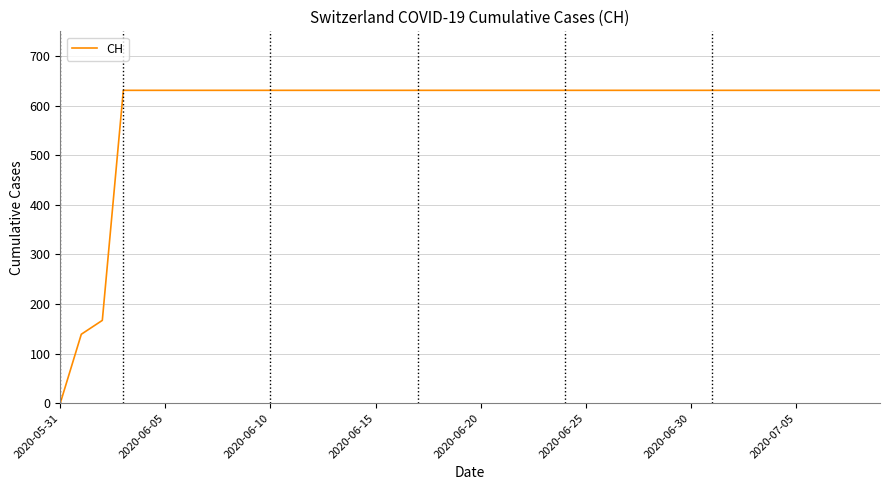

What is the difference between the maximum and minimum values?

631